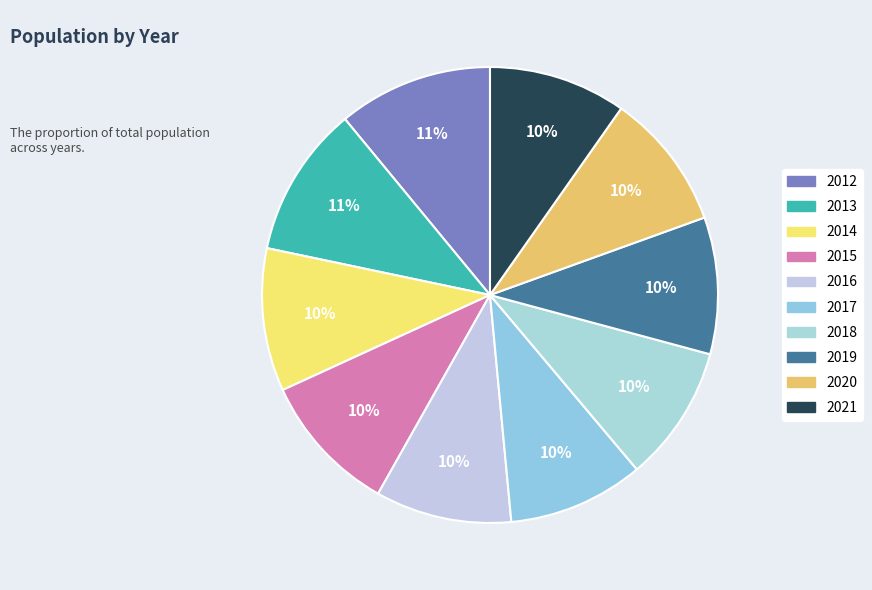

Does any single category account for the majority?

No